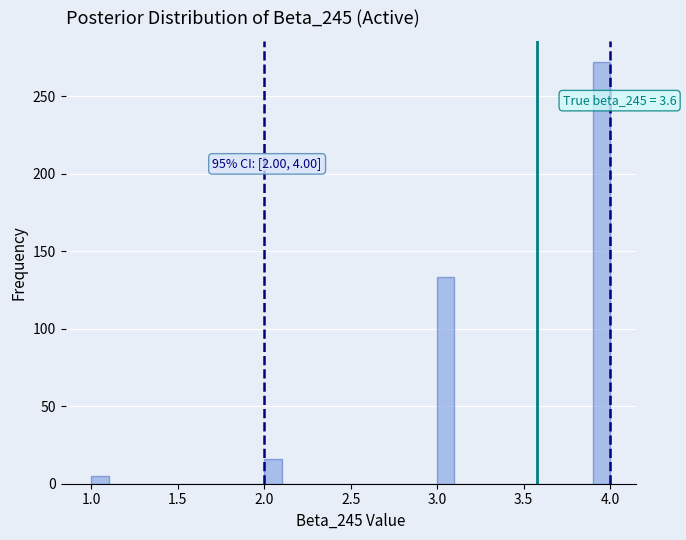

Read against the x-axis, roughly where is the centre of the tallest bar?

3.95